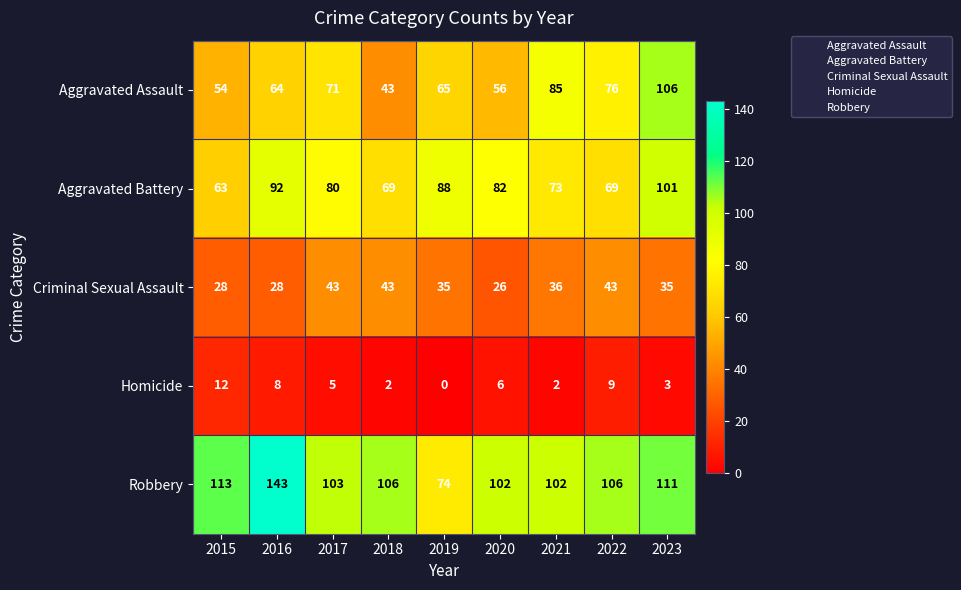

Is it true that Homicide equals 1 at 2017?

False